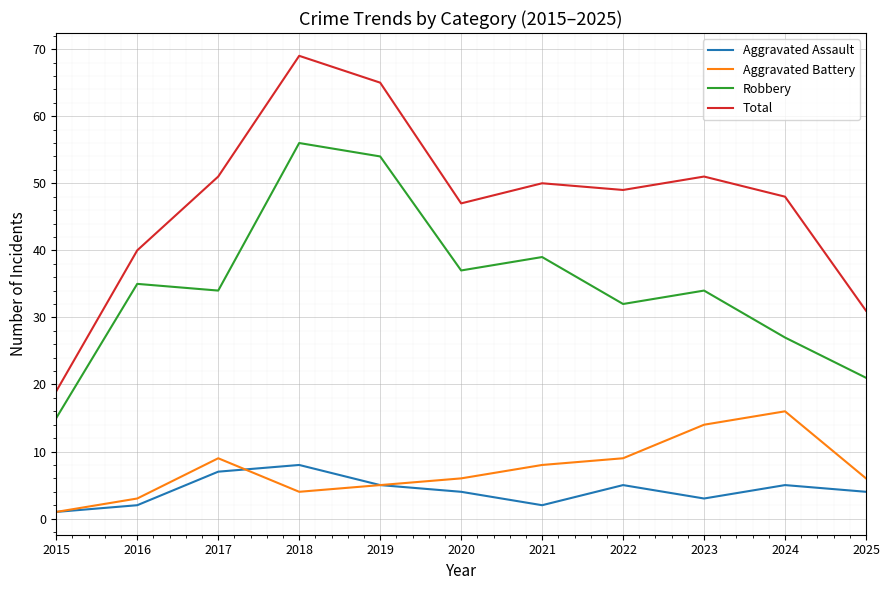

Is it true that Robbery equals 56 at 2018?

True